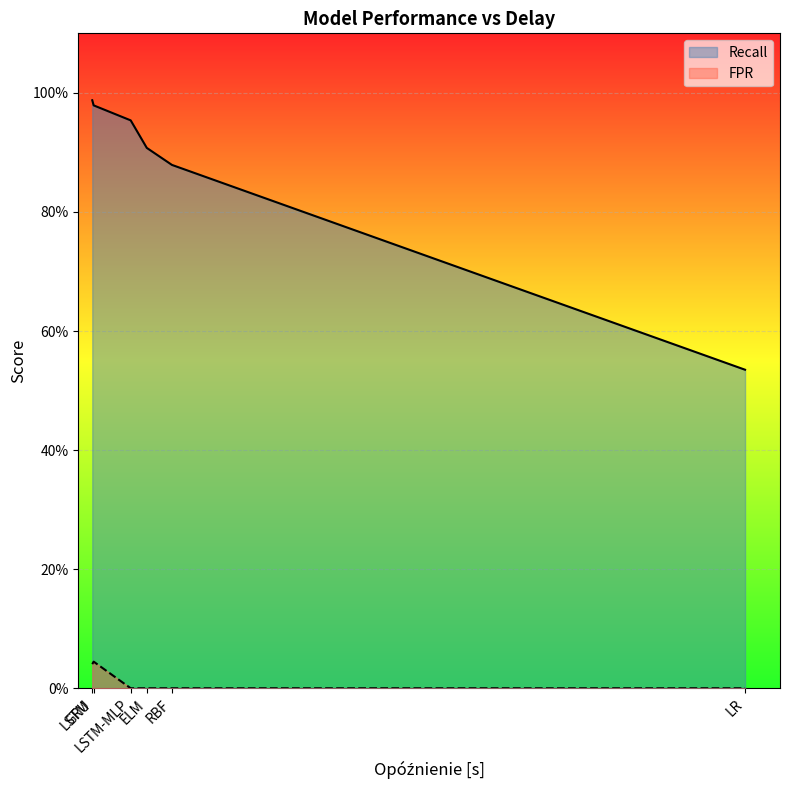

Reading left to right, extract all data points from this chart.

Recall: 1.0	1.0	1.0	0.9	0.9	0.5
FPR: 0.0	0.0	0.0	0.0	0.0	0.0